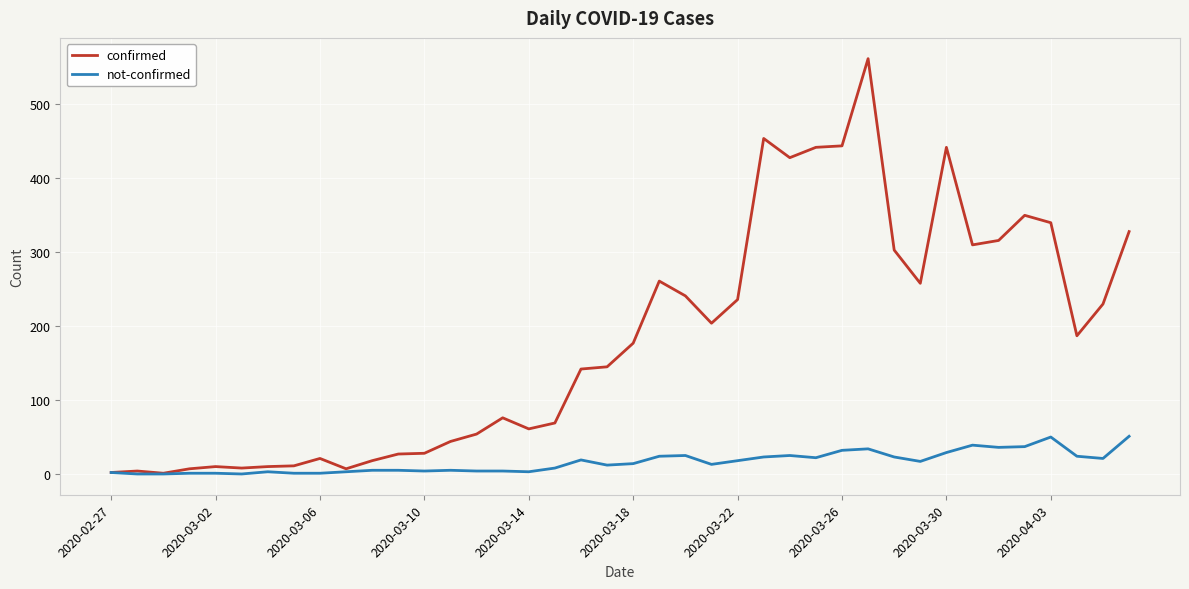

What is the maximum value for not-confirmed?

51